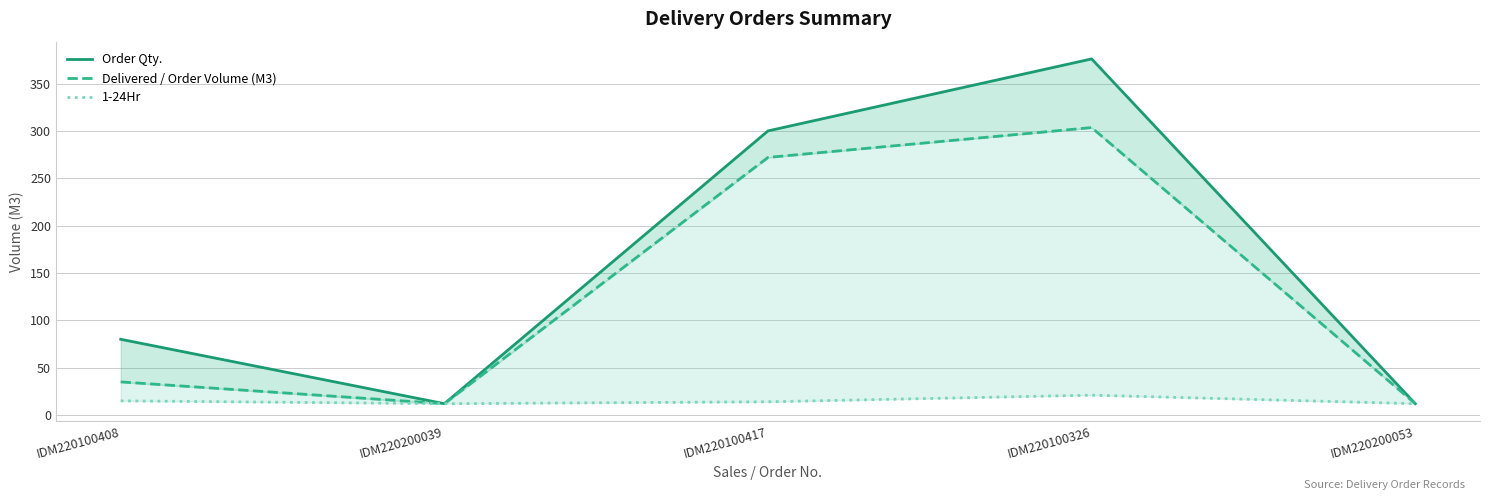

What is the minimum value for 1-24Hr?

12.0